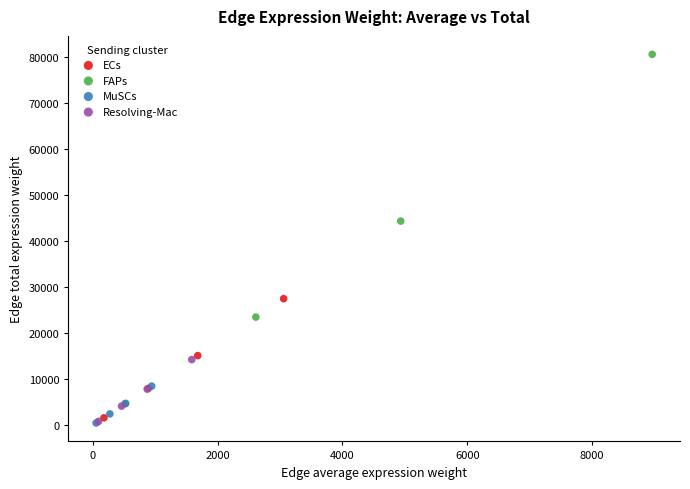

Which series has the largest Y range (max minus min)?

FAPs